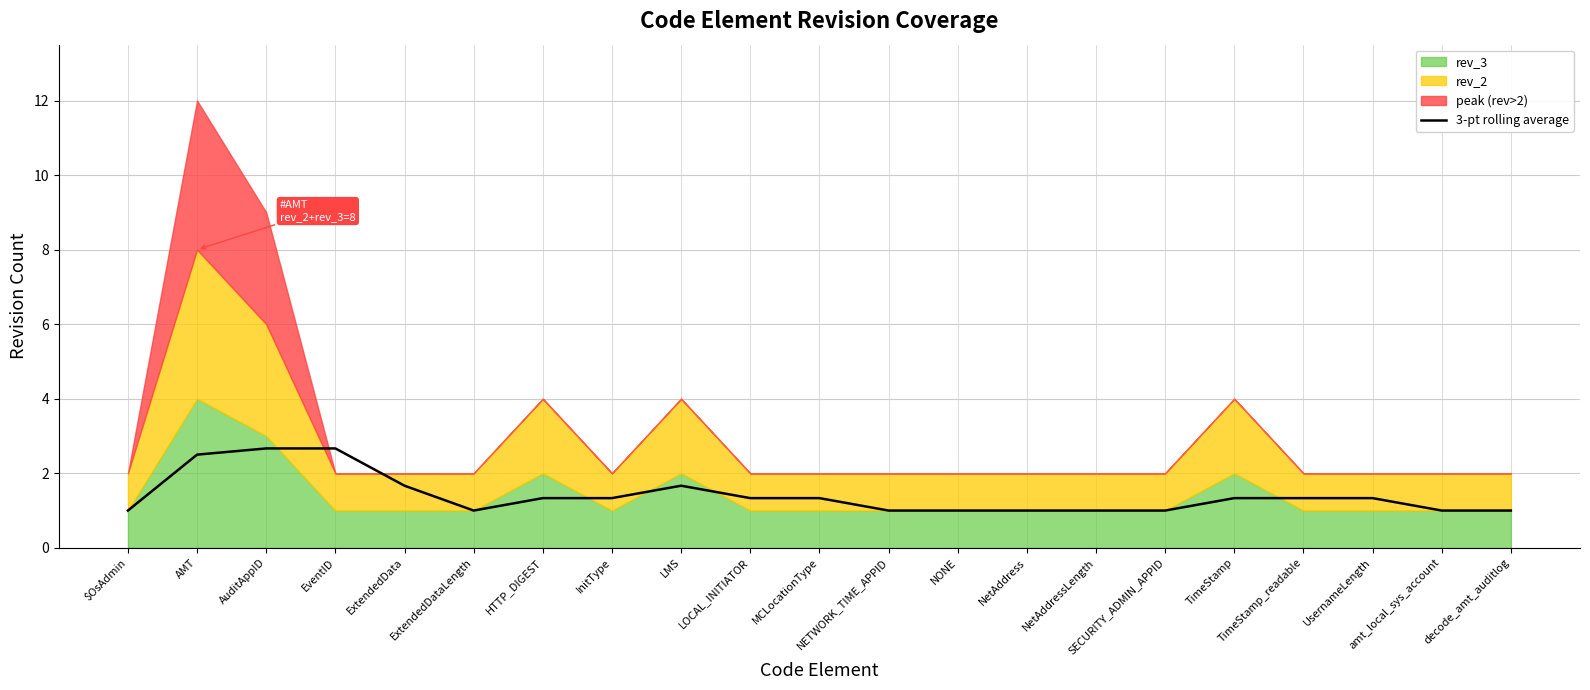

What is the value of the 17th point from the left?

1.3